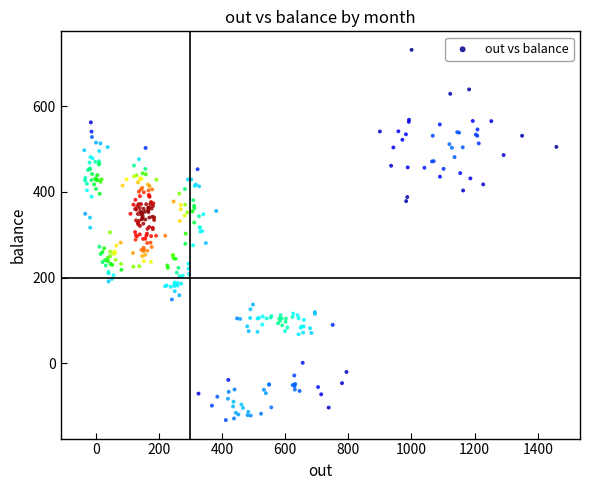

What is the range of Y values (max minus min)?

863.3